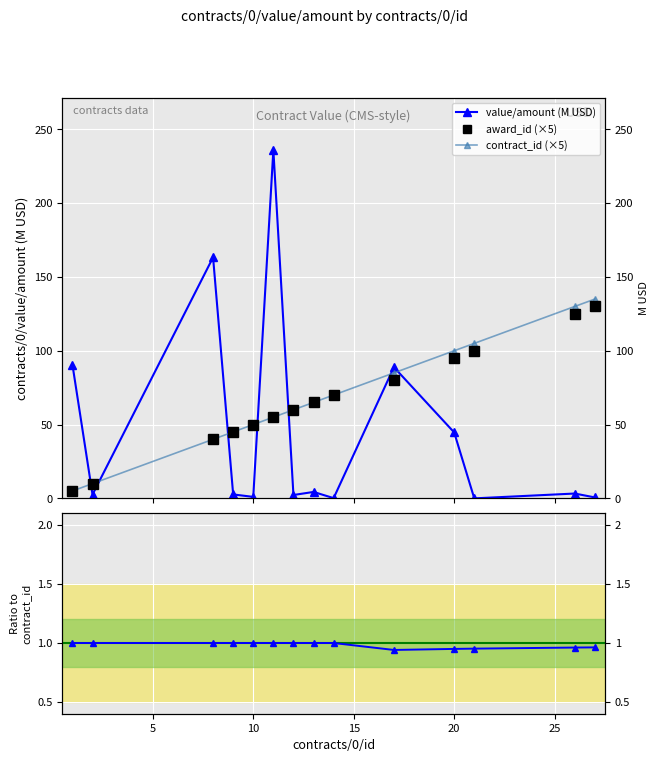

Reading left to right, what are all the values shown in this chart?

value/amount (M USD): 0=90.6	5=2.6	10=163.3	15=2.7	20=1.0	25=236.0	30=2.3	7=4.4	8=0.2	9=88.9	10=44.7	11=0.0	12=3.3	13=0.6
award_id (×5): 0=5.0	5=10.0	10=40.0	15=45.0	20=50.0	25=55.0	30=60.0	7=65.0	8=70.0	9=80.0	10=95.0	11=100.0	12=125.0	13=130.0
contract_id (×5): 0=5.0	5=10.0	10=40.0	15=45.0	20=50.0	25=55.0	30=60.0	7=65.0	8=70.0	9=85.0	10=100.0	11=105.0	12=130.0	13=135.0
award_id / contract_id: 0=1.0	5=1.0	10=1.0	15=1.0	20=1.0	25=1.0	30=1.0	7=1.0	8=1.0	9=0.9	10=0.9	11=1.0	12=1.0	13=1.0